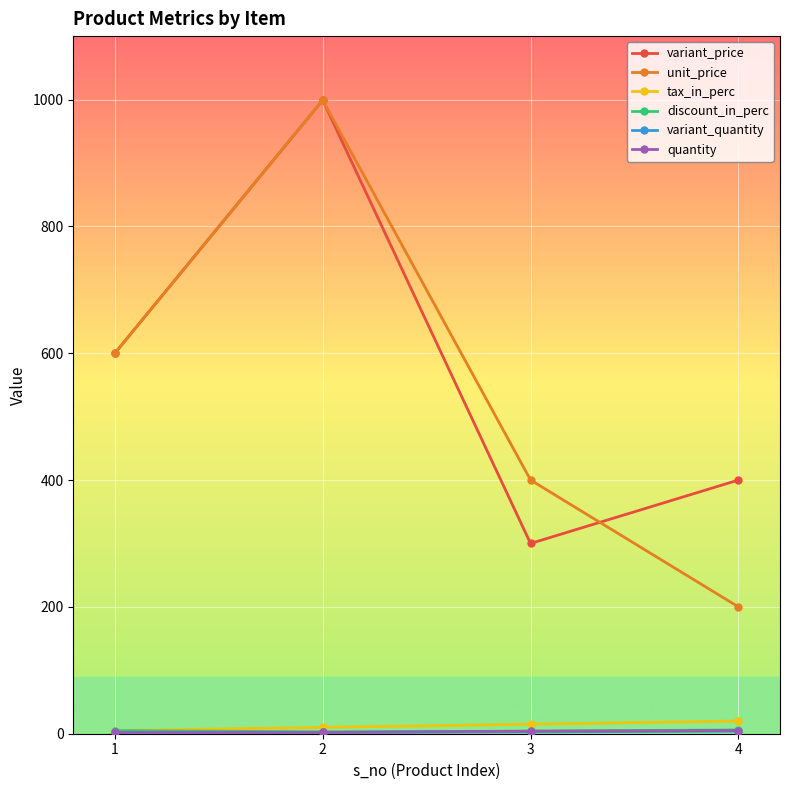

True or false: tax_in_perc and variant_price intersect in this chart.

False